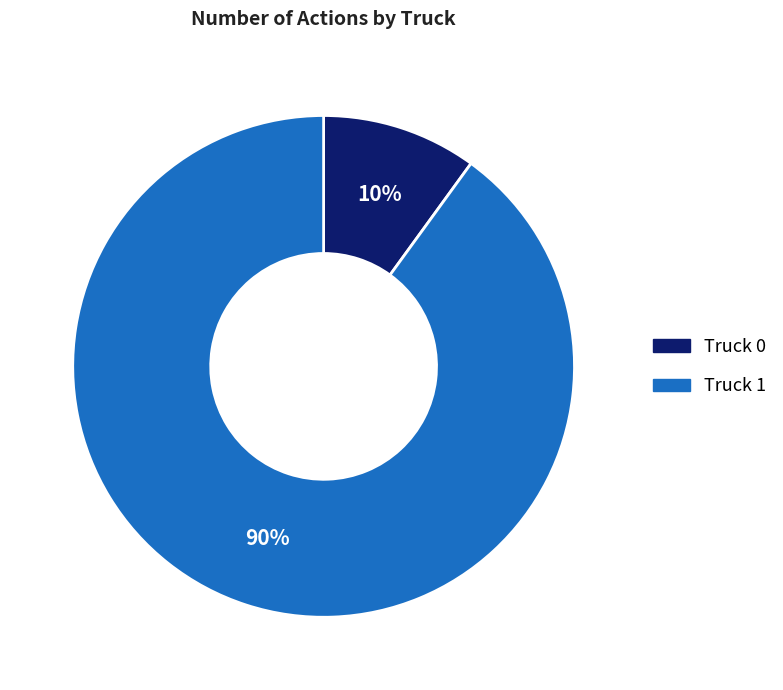

The Truck 0 slice represents 10% of the pie. True or false?

True